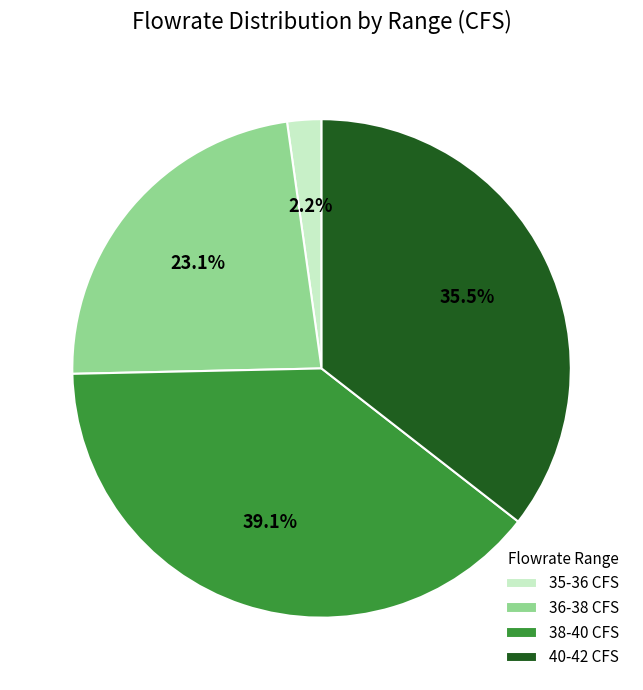

Is there a majority slice in this chart?

No